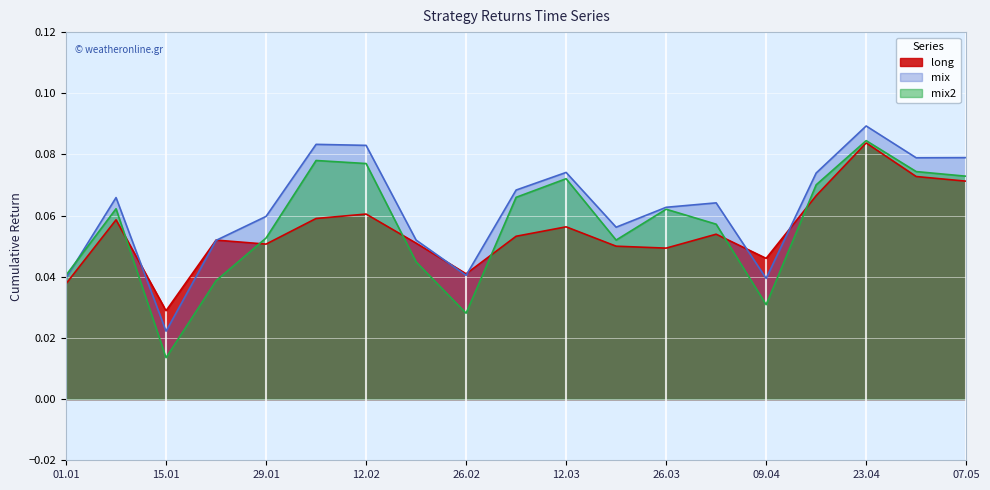

How many intersections are there between mix and mix2?

1